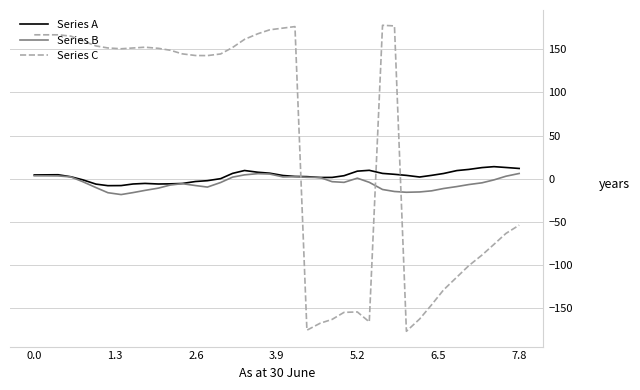

Which series has the largest total across all categories?

Series C